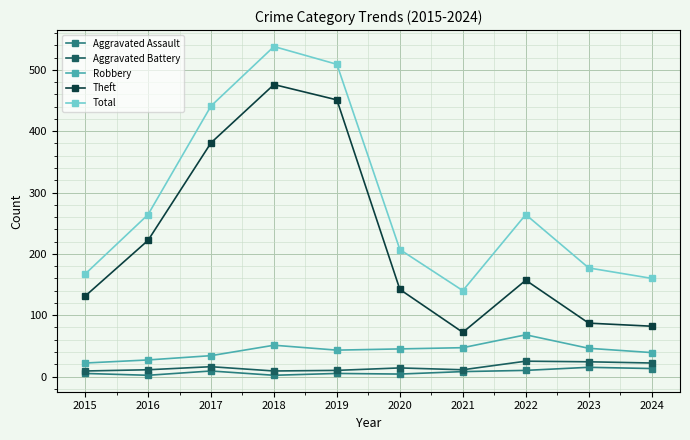

True or false: Robbery has a value of 43 at 2019.

True